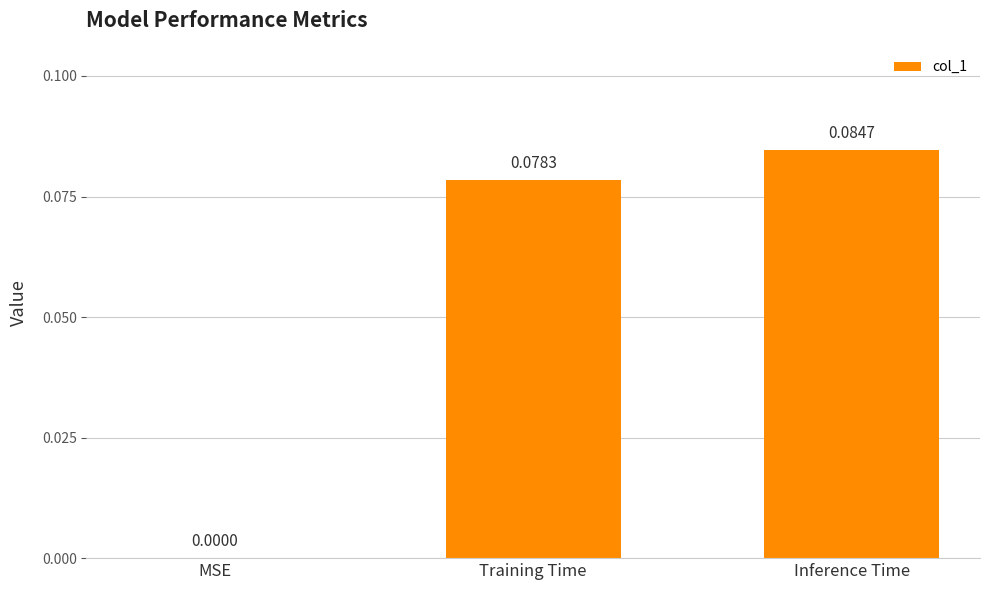

At which label is the value closest to 0?

MSE